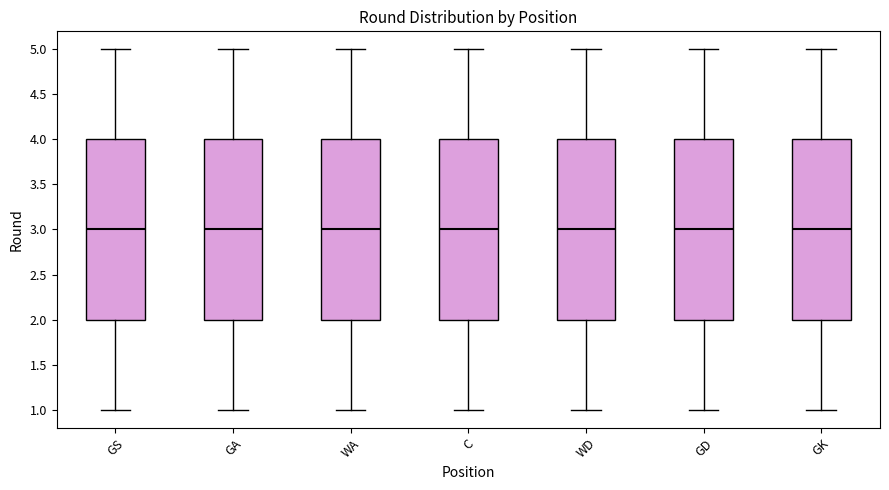

Where is the lower edge of the box for GD on the y-axis? The values are not printed on the chart, so give them approximately, as read against the axis.

2